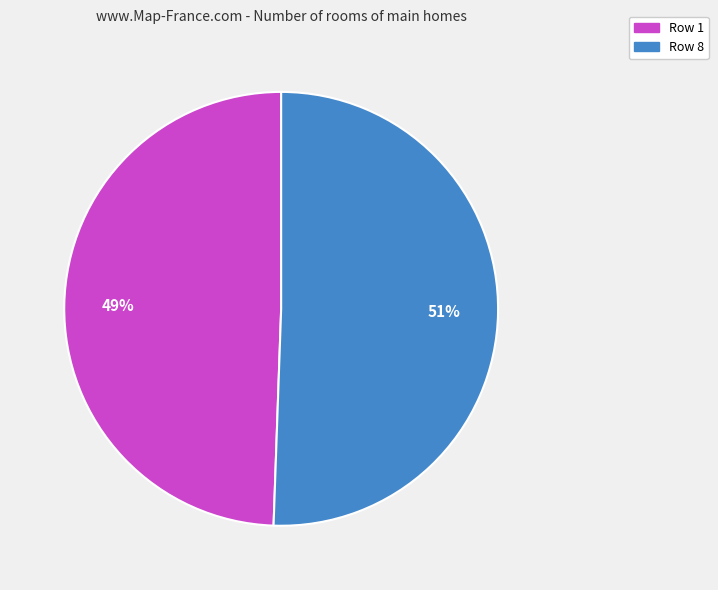

Is there a majority slice in this chart?

Yes